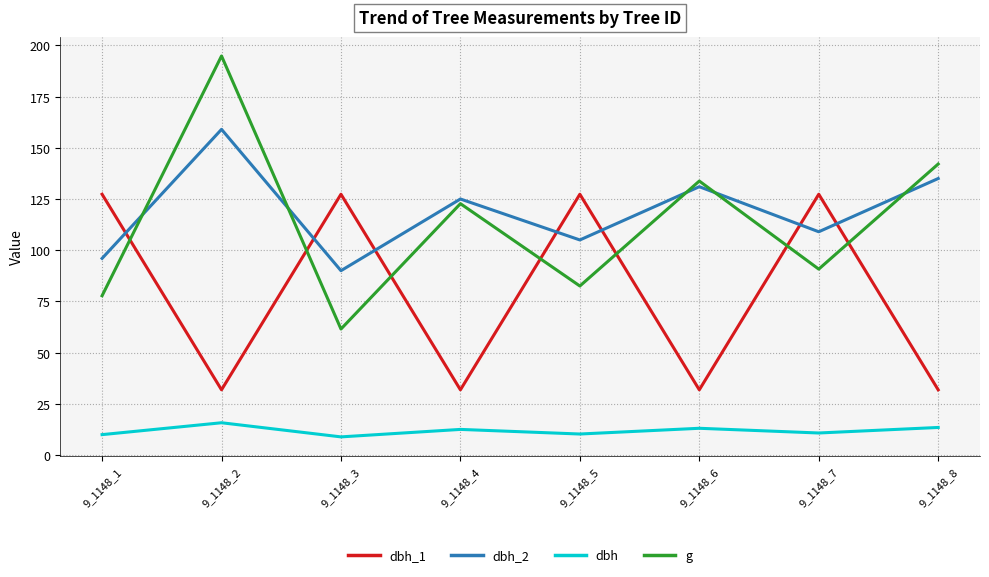

What is the greatest value displayed?

194.8